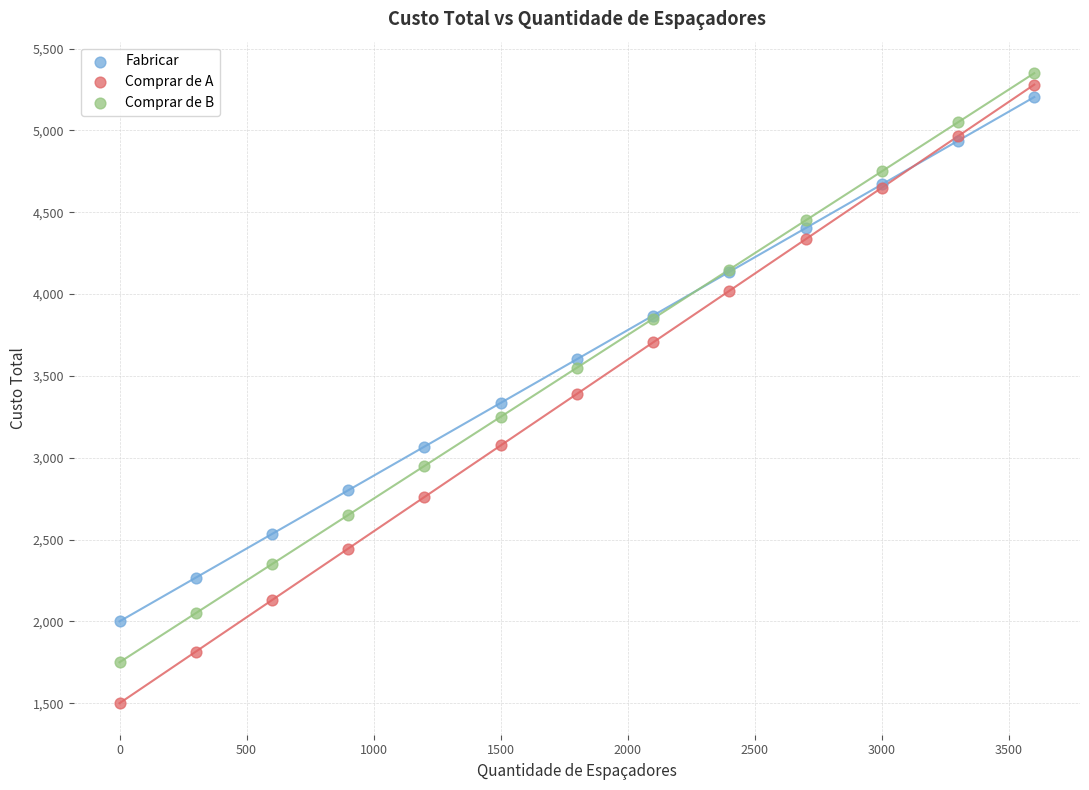

Which series has the largest Y range (max minus min)?

Comprar de A